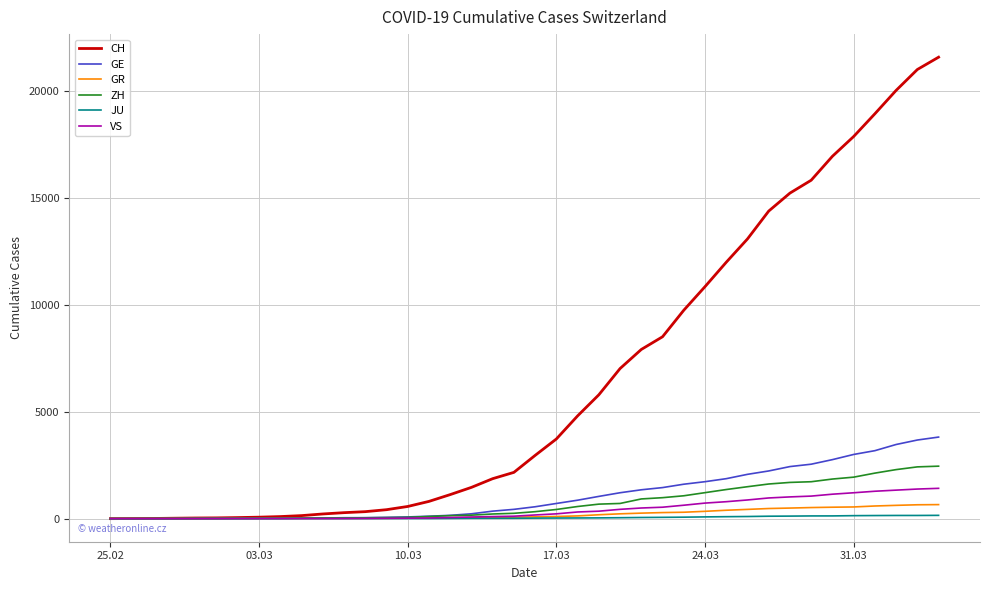

Which series has the largest total across all categories?

CH